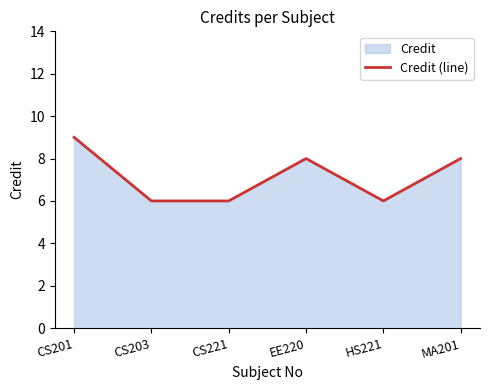

True or false: the data has more than 2 interior local peaks.

False